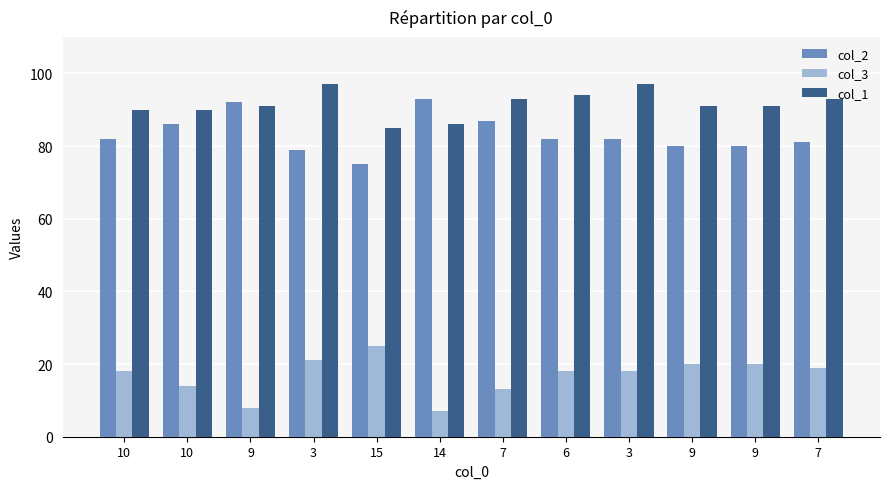

What is the sum of all col_1 values?

1098